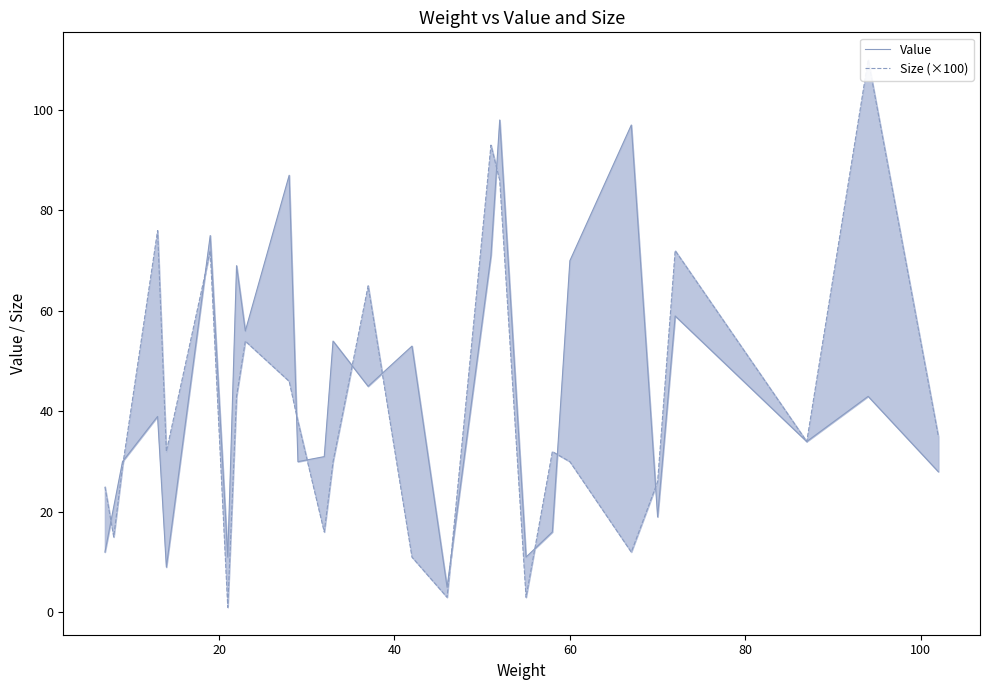

What is the maximum value for Size (×100)?

110.0